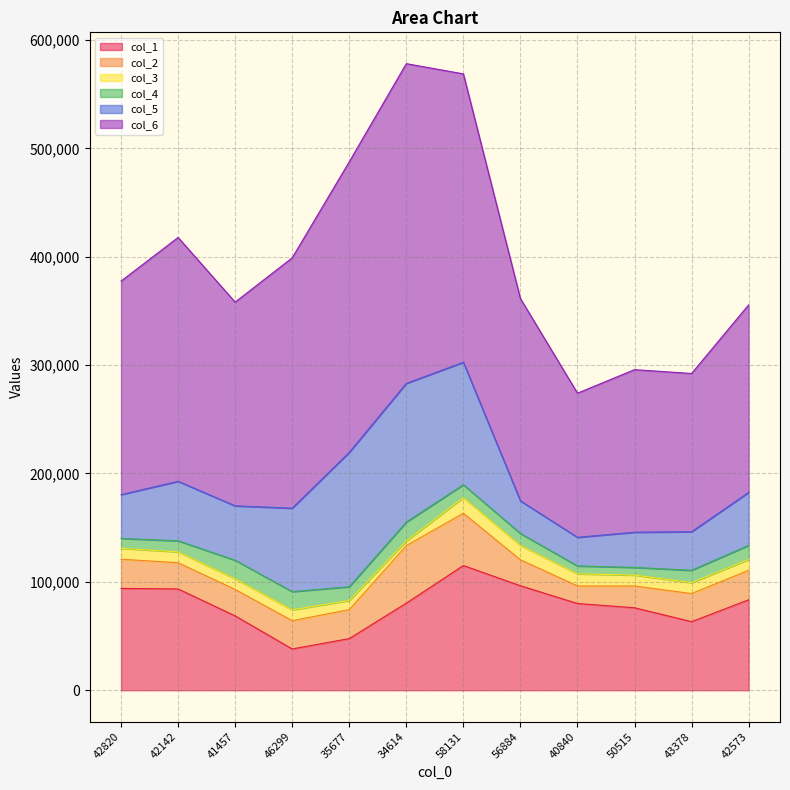

At which label does col_4 reach its peak?

34614